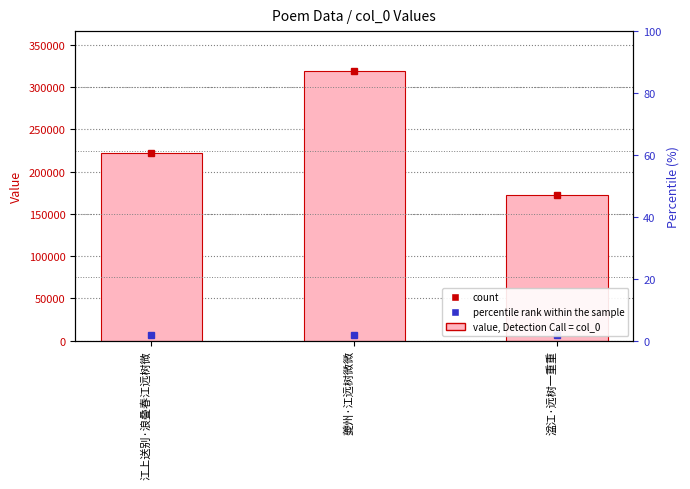

What is the label of the 2nd bar from the right?

夔州·江远树微微